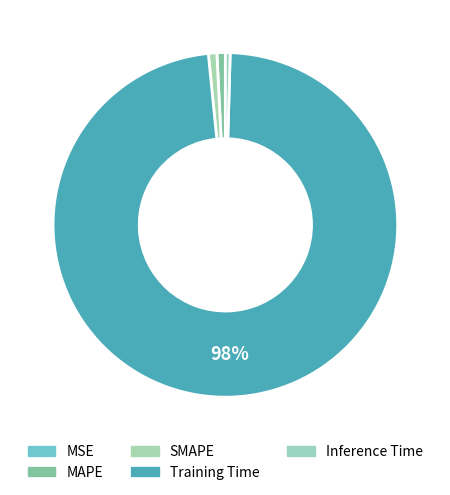

Rank the categories by value from lowest to highest.

MSE, Inference Time, MAPE, SMAPE, Training Time